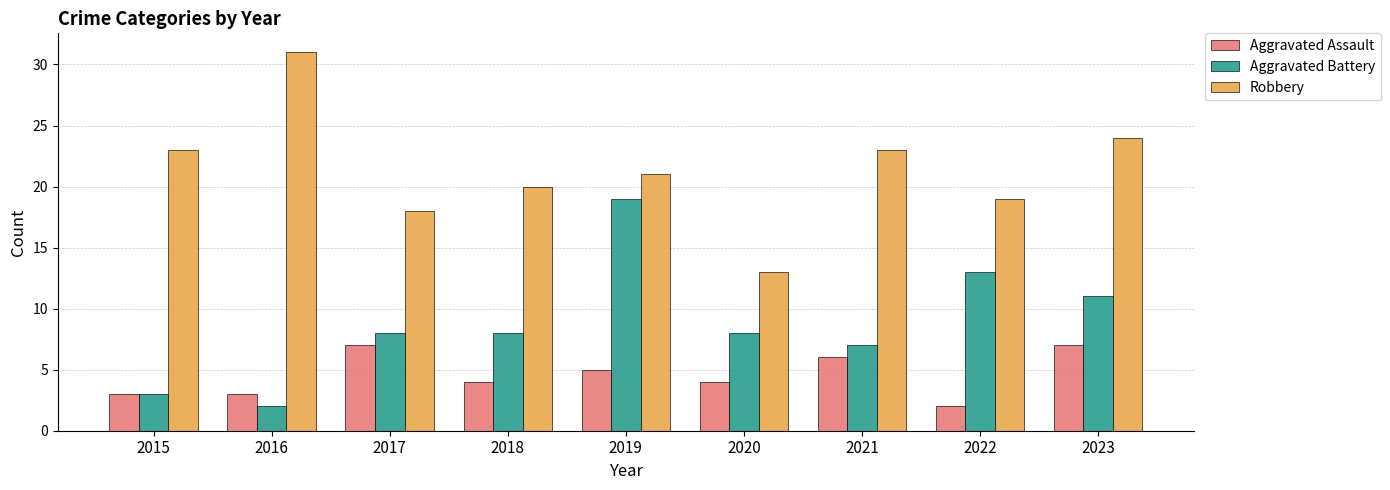

Which series changed the most between 2018 and 2019?

Aggravated Battery